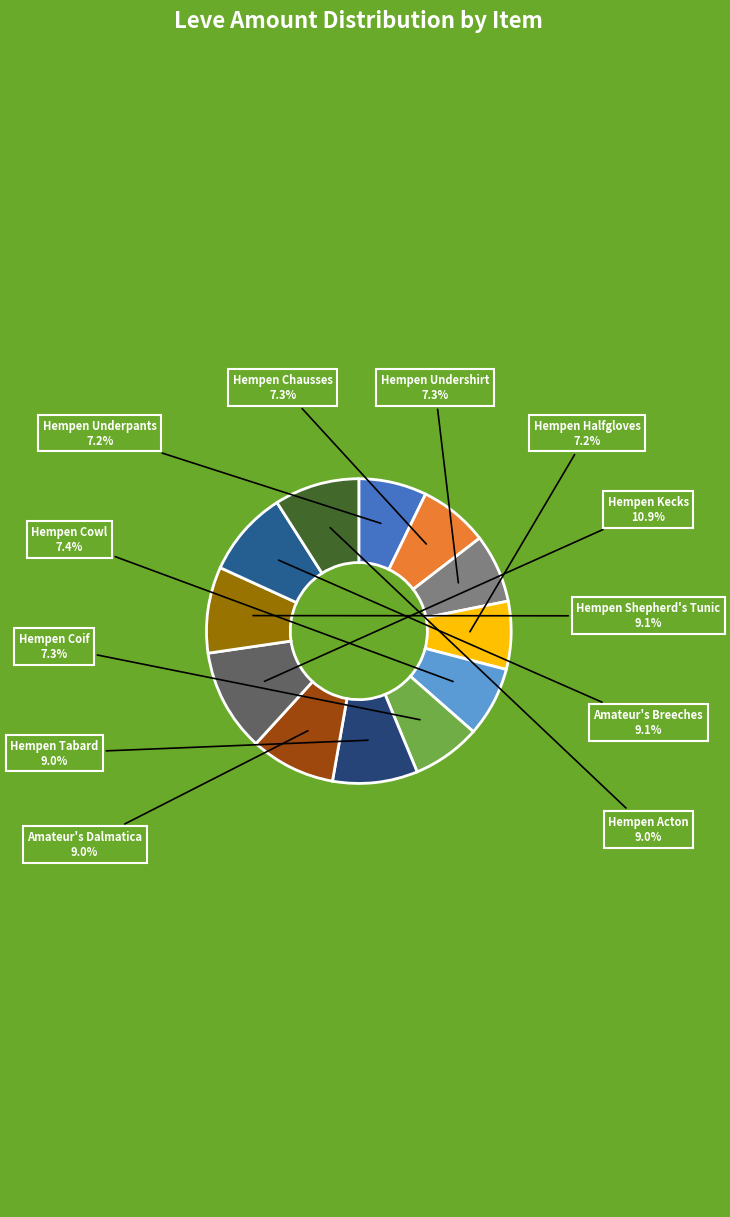

To the nearest percent, what is the average slice percentage?

8%